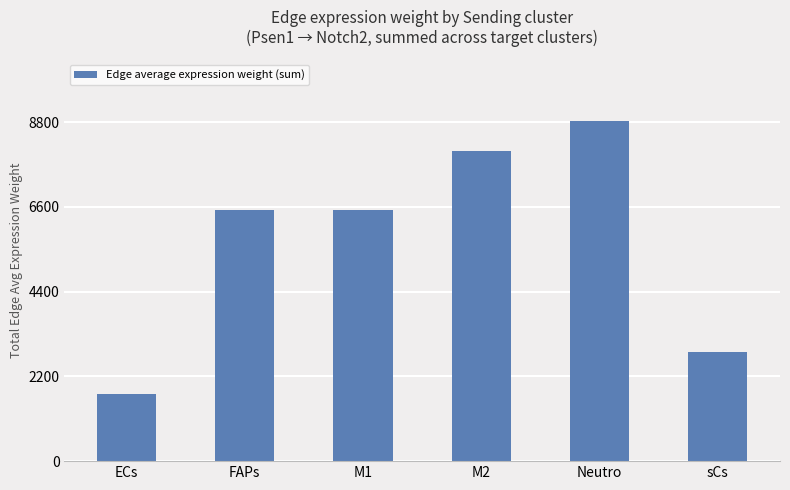

Where is the data nearest to the value 5285?

M1